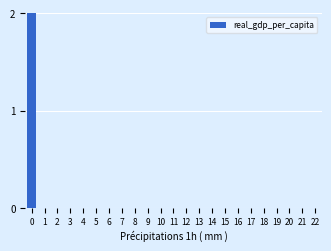

Reading right to left, what are all the values shown in this chart?

0.0	0.0	0.0	0.0	0.0	0.0	0.0	0.0	0.0	0.0	0.0	0.0	0.0	0.0	0.0	0.0	0.0	0.0	0.0	0.0	0.0	0.0	2.0